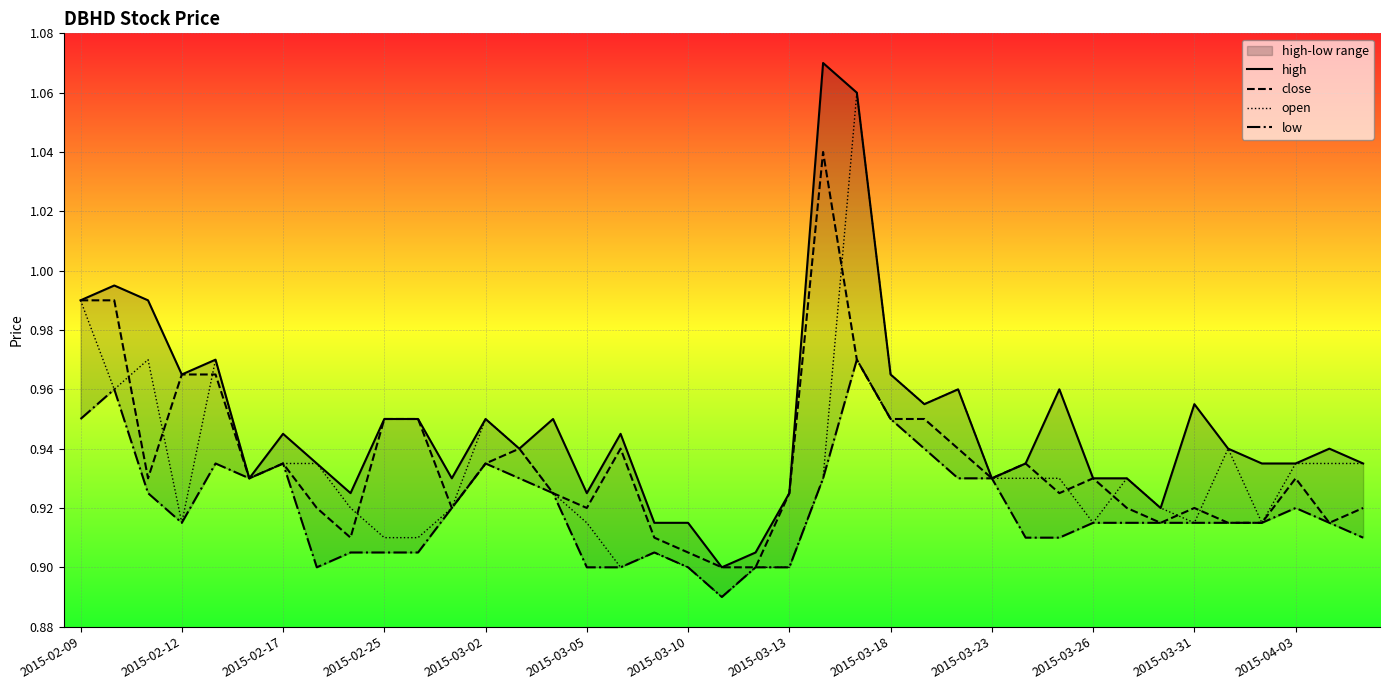

The value of close at 2015-03-10 is 0.2. True or false?

False